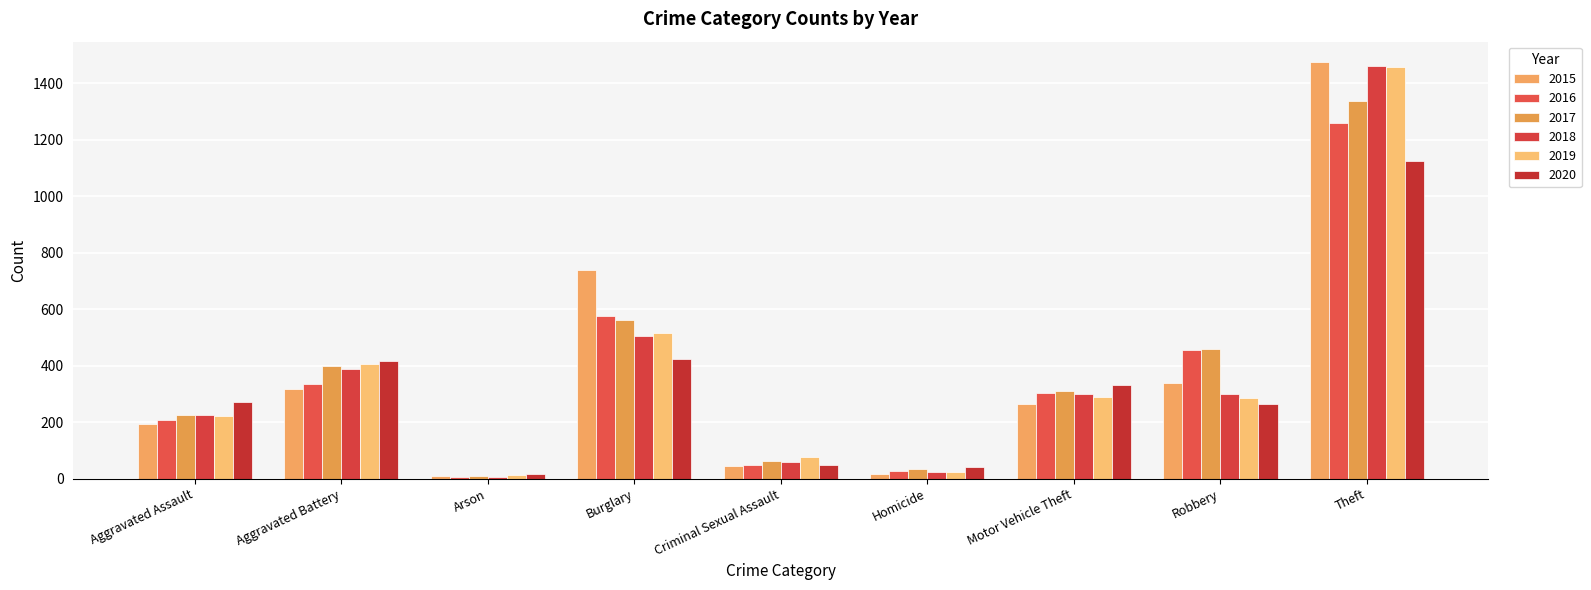

Which category has the lowest value in the 2015 series?

Arson